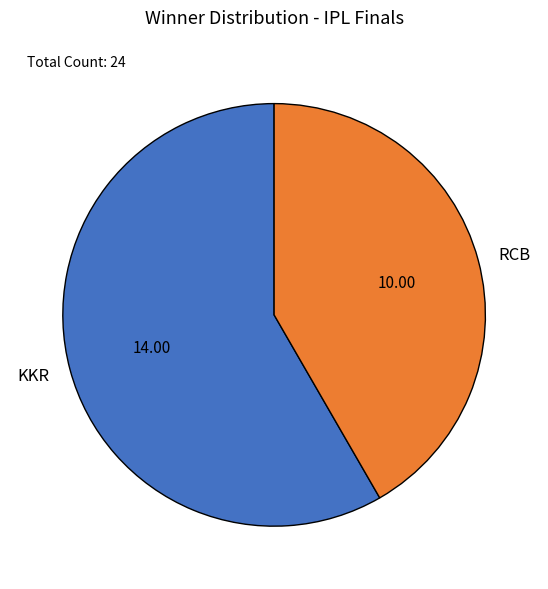

Combined, do KKR and RCB account for over 50%?

Yes